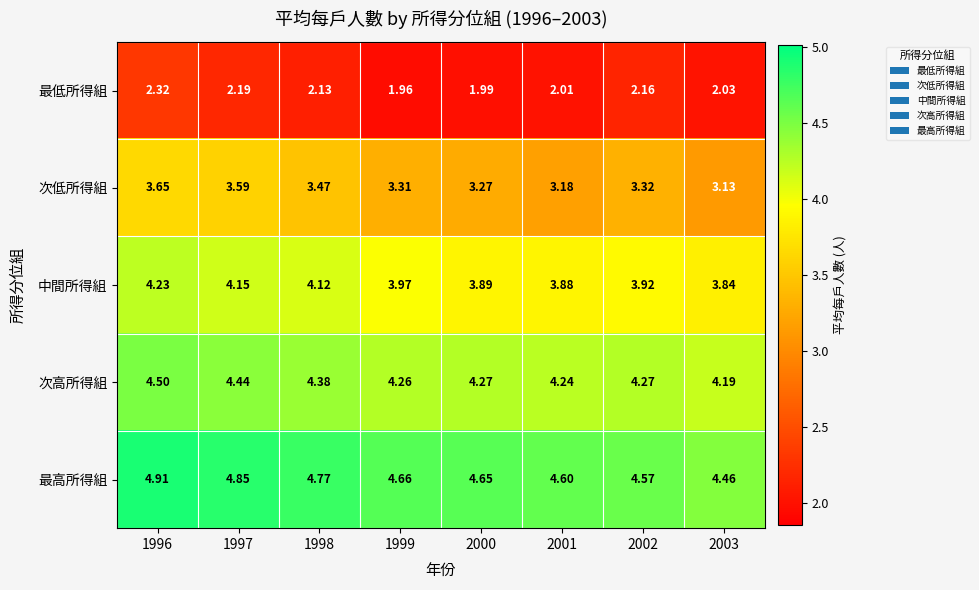

Which series has the largest total across all categories?

最高所得組